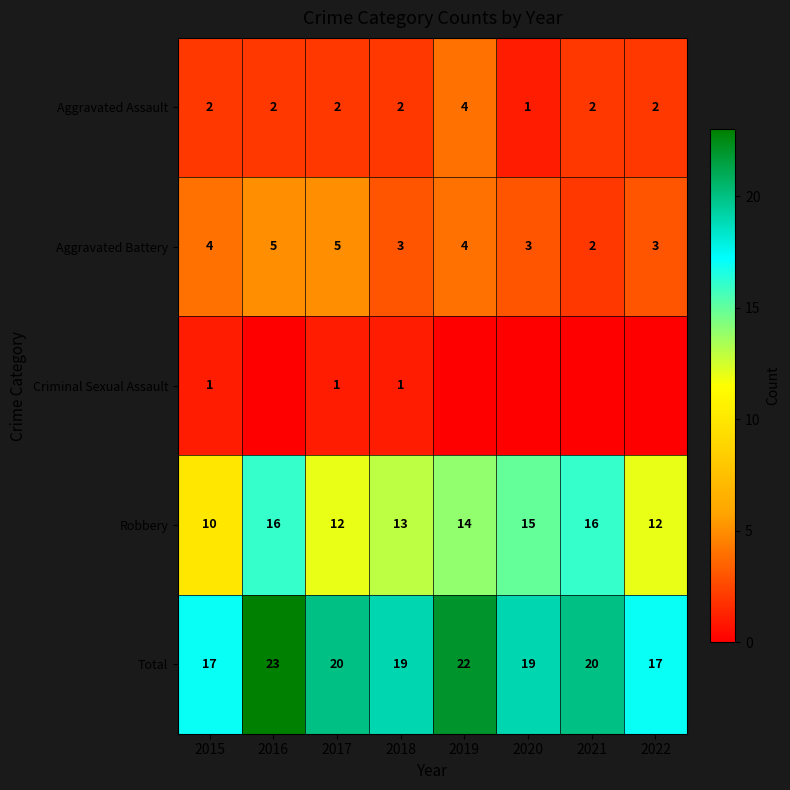

How many series are shown in this chart?

5